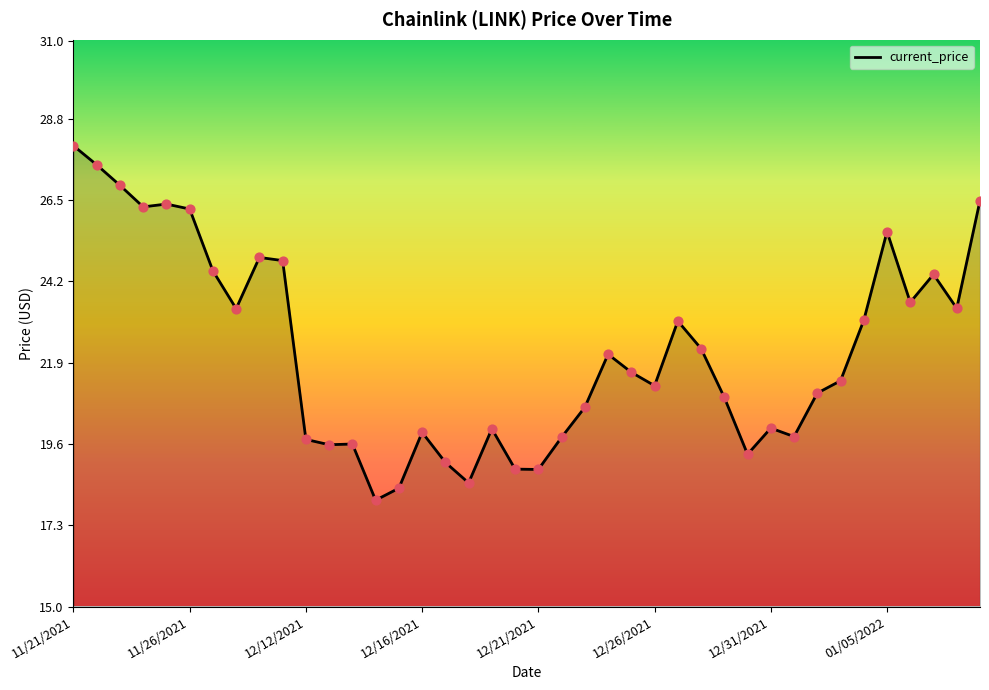

What is the difference between the maximum and minimum values?

10.0